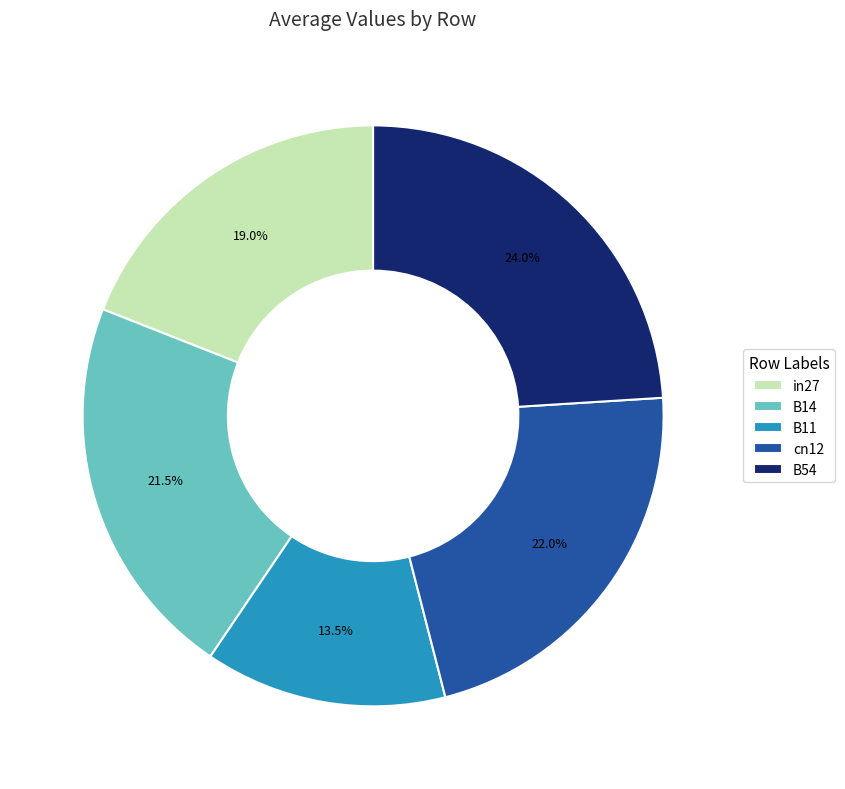

Which has a higher value, cn12 or in27?

cn12